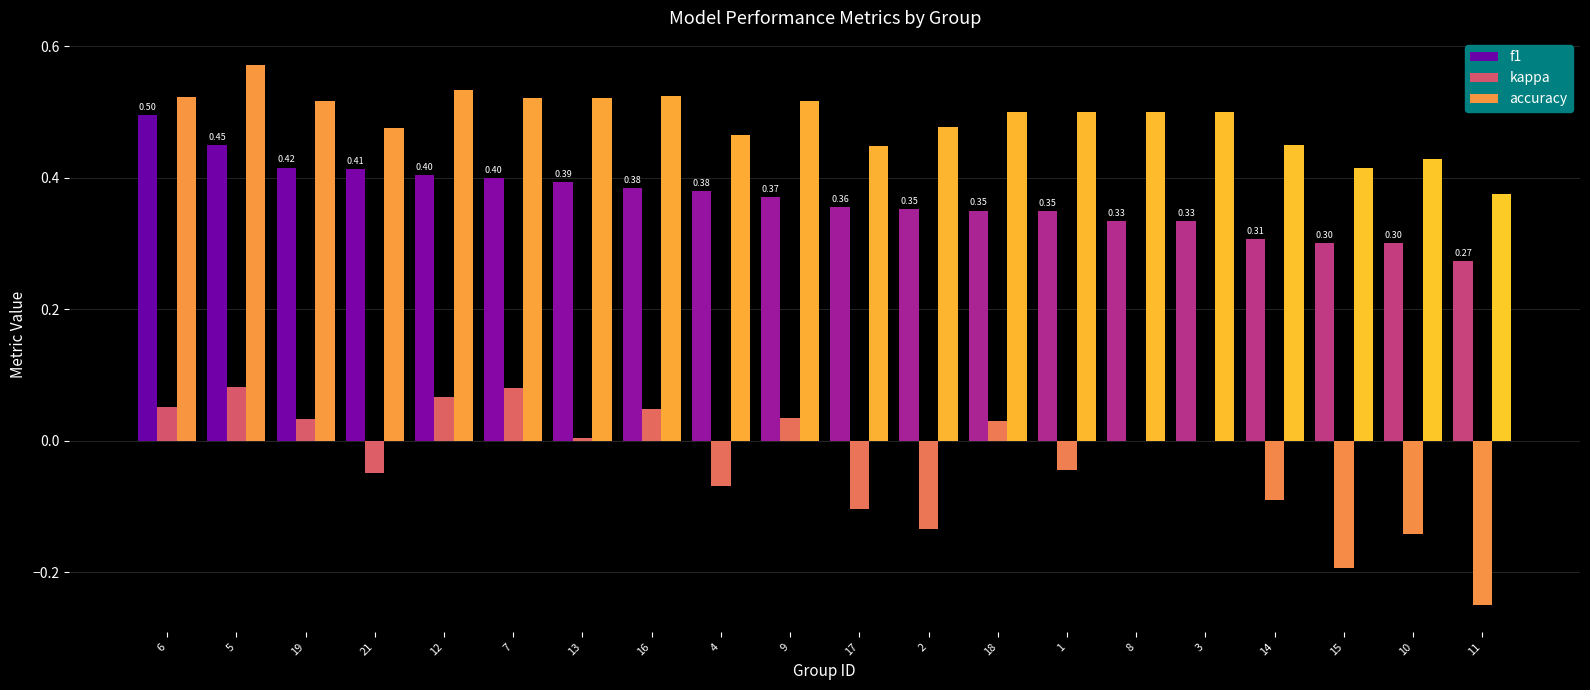

What is the sum of the f1 values at 18 and 5?

0.8